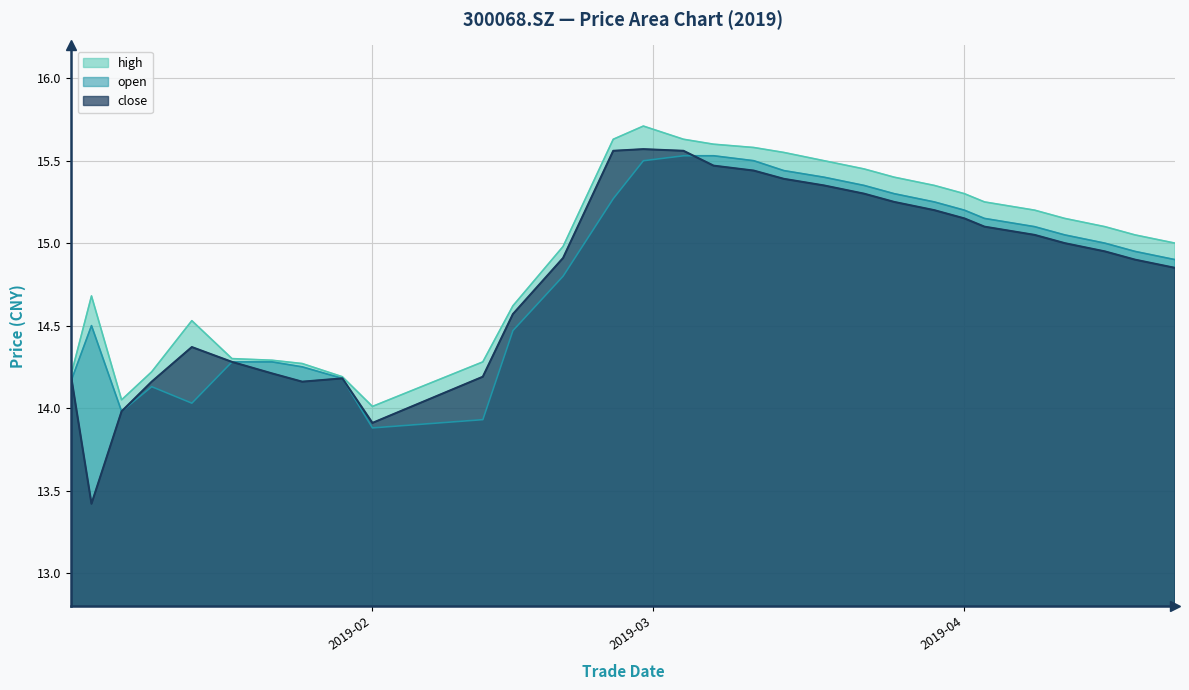

How many lines are shown in the chart?

3